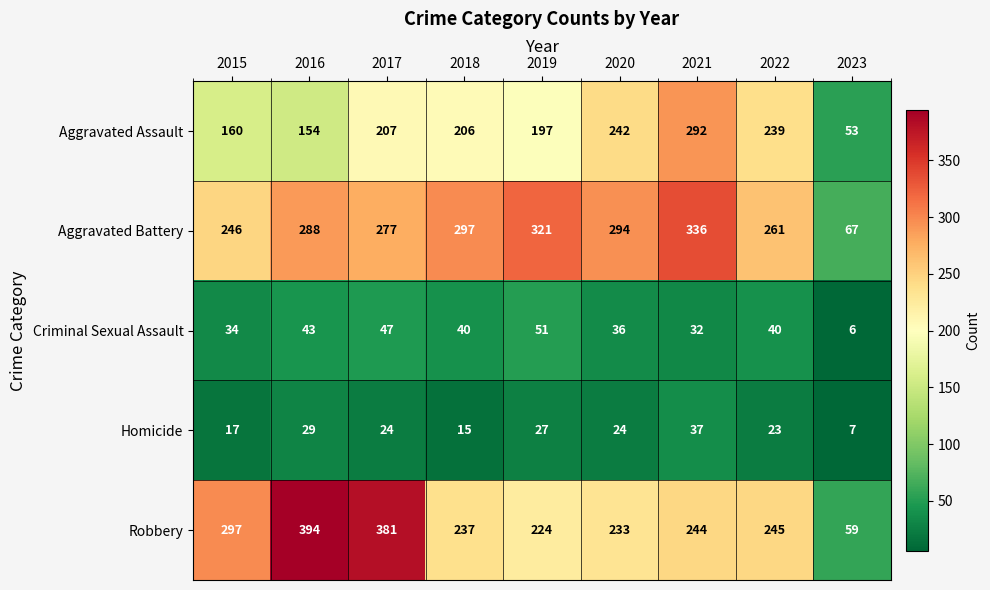

At which label is Criminal Sexual Assault closest to 28?

2021